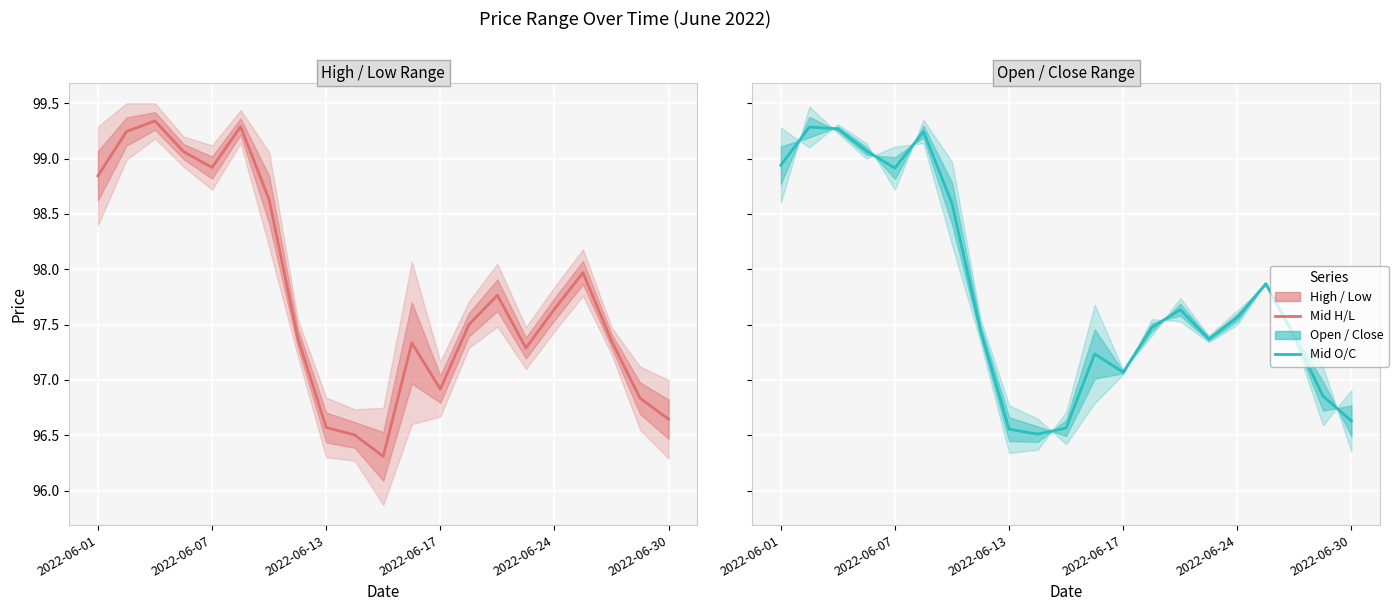

How many categories are shown in the chart?

21